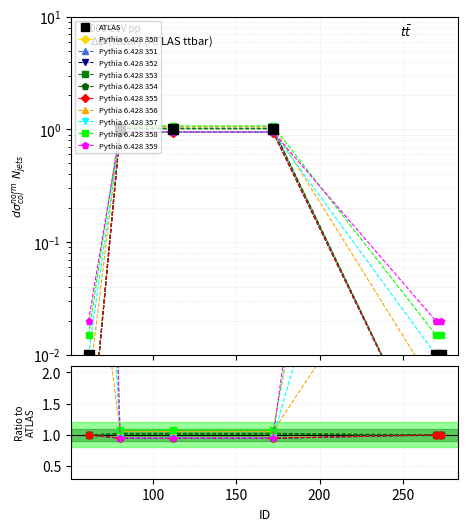

Which label corresponds to the smallest value in the chart?

61